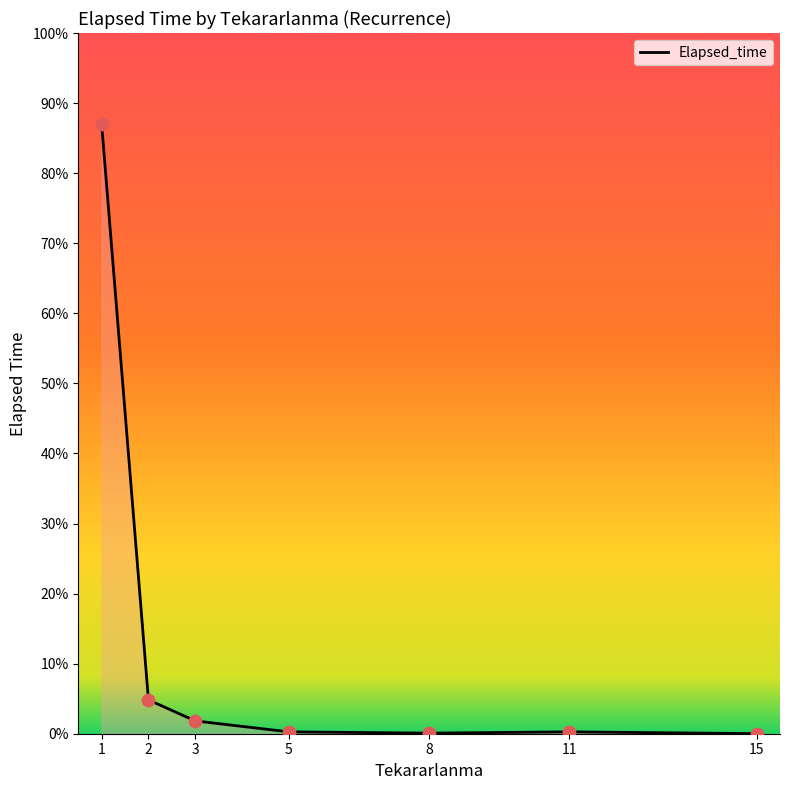

What is the ratio of the value at 5 to the value at 3?

0.1